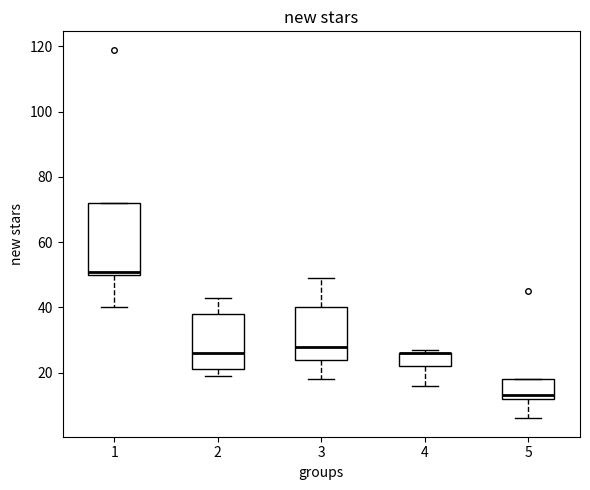

Reading left to right, read every box against the y-axis: the position of its median line, the range the box covers, and the ends of its whiskers. The values are not printed on the chart, so give them approximately, as read against the axis.

1: median 52, box 50 to 72, whiskers 40 to 72
2: median 26, box 22 to 38, whiskers 20 to 44
3: median 28, box 24 to 40, whiskers 18 to 50
4: median 26 (drawn on the box's upper edge), box 22 to 26, whiskers 16 to 28
5: median 14, box 12 to 18, whiskers 6 to 18